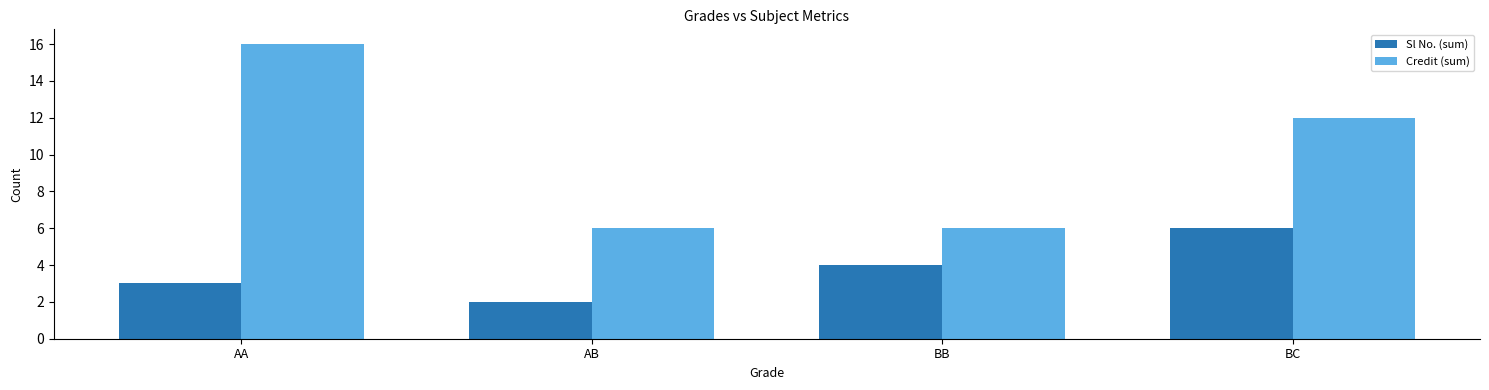

What is the average value of the Sl No. (sum) series?

4